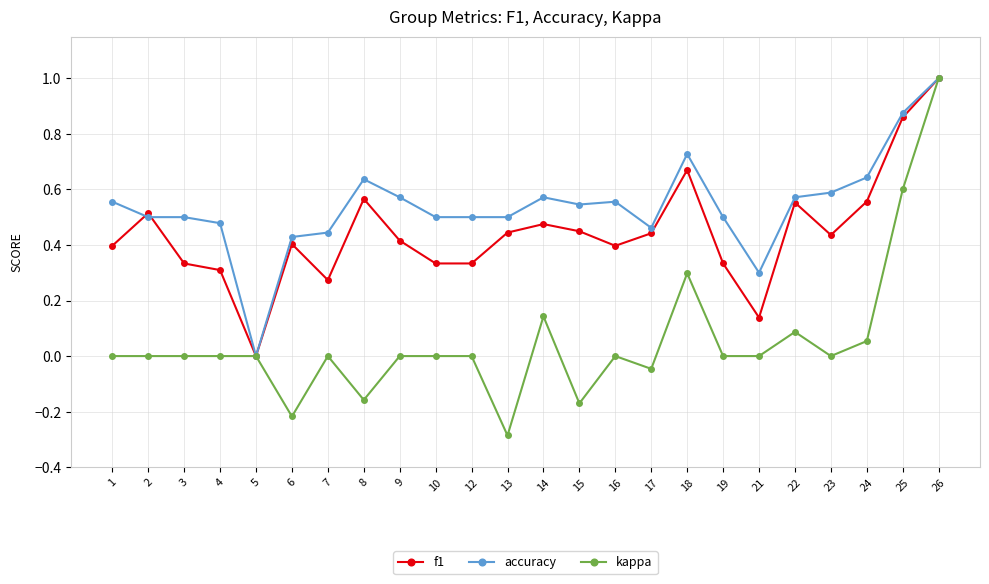

True or false: f1 and accuracy cross at least once.

True